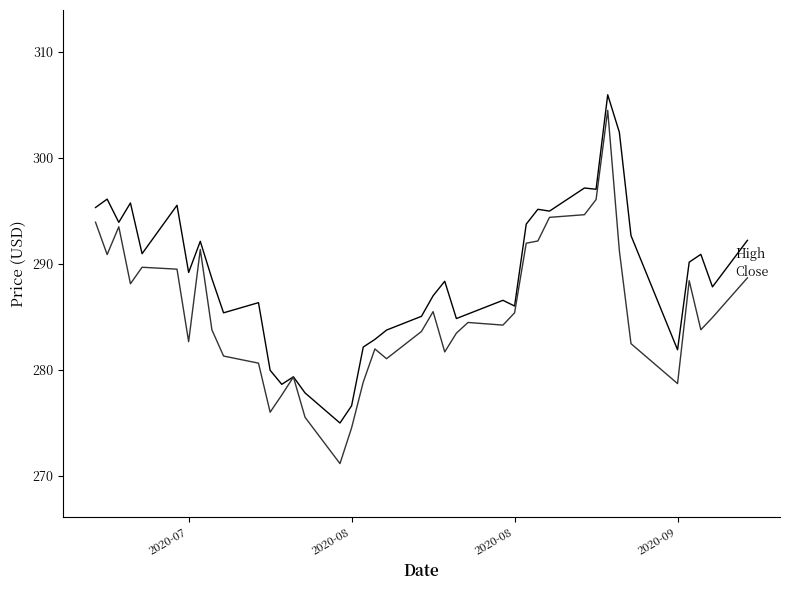

Which series has the largest total across all categories?

High